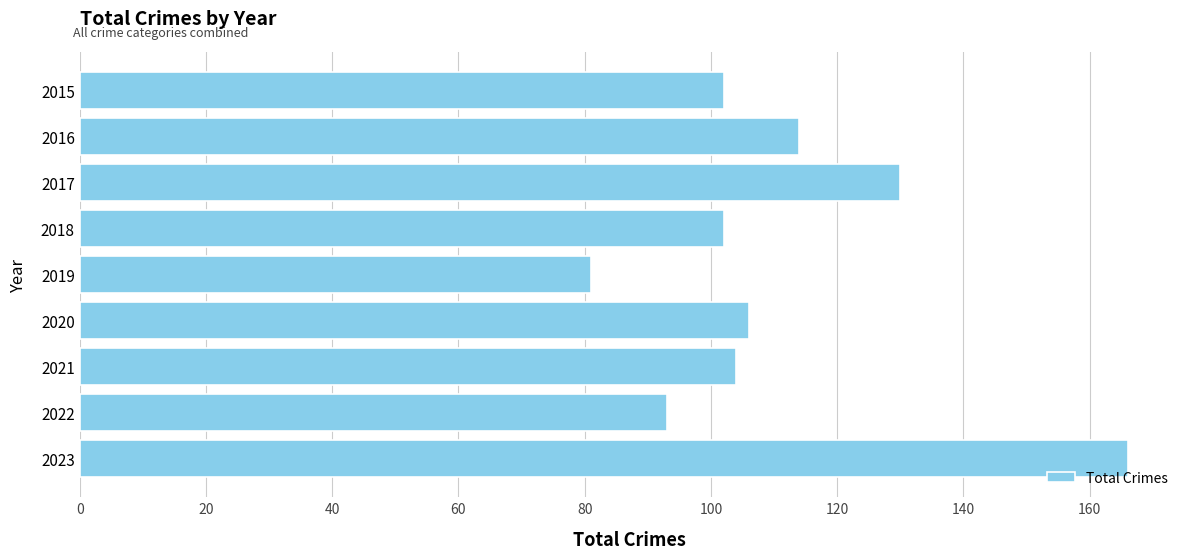

Which has a higher value, 2020 or 2015?

2020